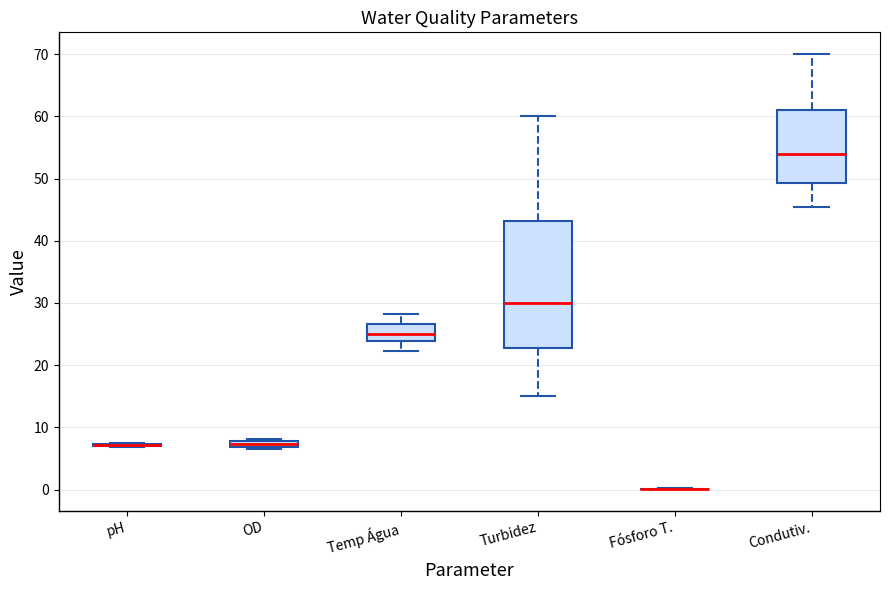

Comparing the boxes themselves (not the whiskers), which one is the tallest?

Turbidez